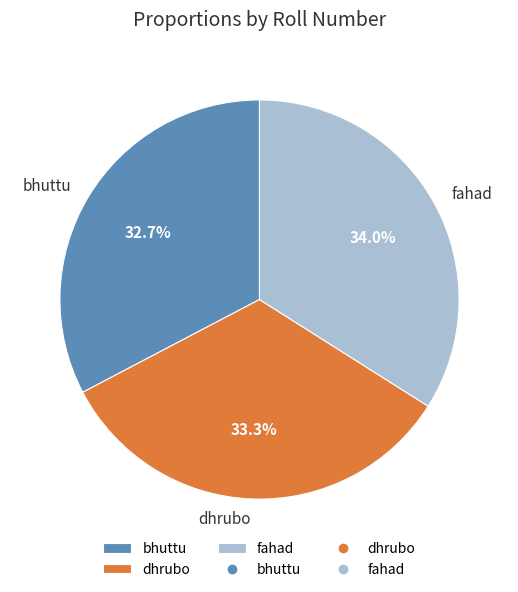

How much of the chart is everything except bhuttu?

67.3%